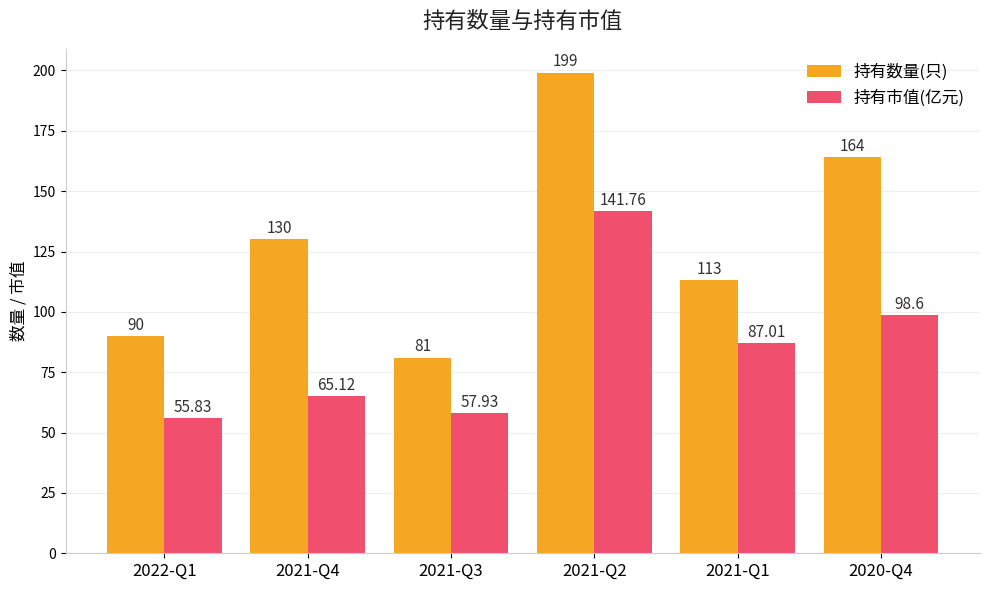

What is the label of the 2nd bar from the right?

2021-Q1